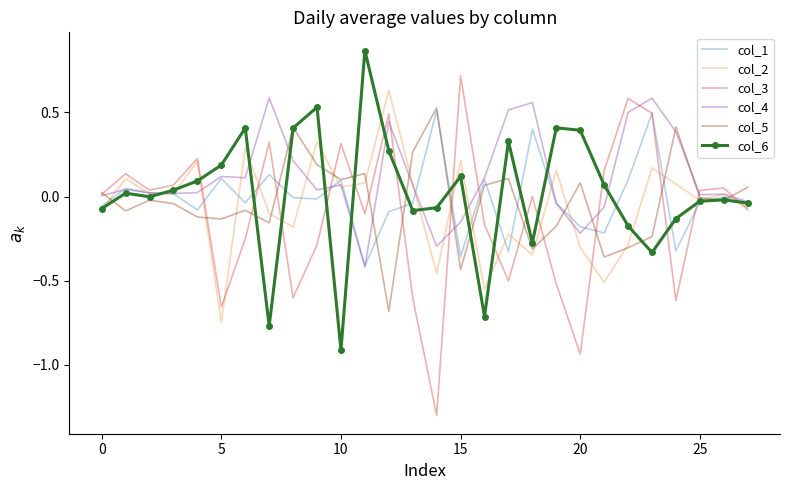

What is the minimum value shown in the chart?

-1.3